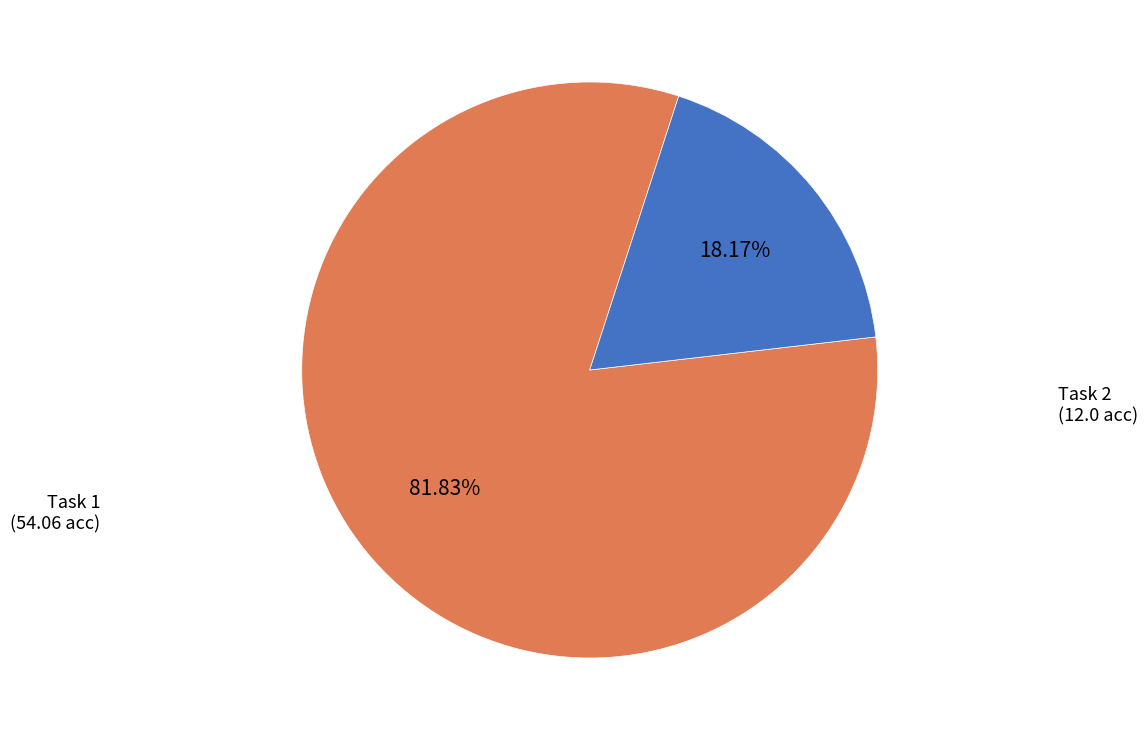

Do Task 2 (12.0 acc) and Task 1 (54.06 acc) together represent more than half of the pie?

Yes